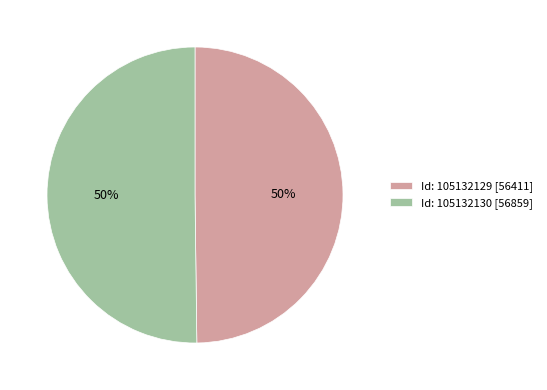

What percentage is the Id: 105132129 [56411] slice, to the nearest percent?

50%